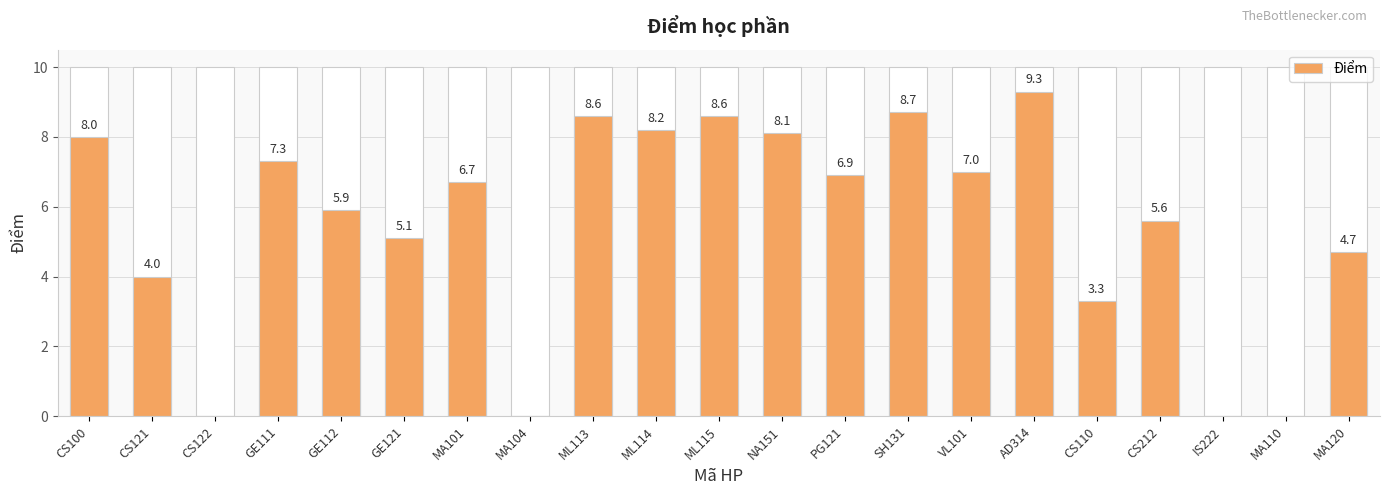

How many data points does each series have?

21